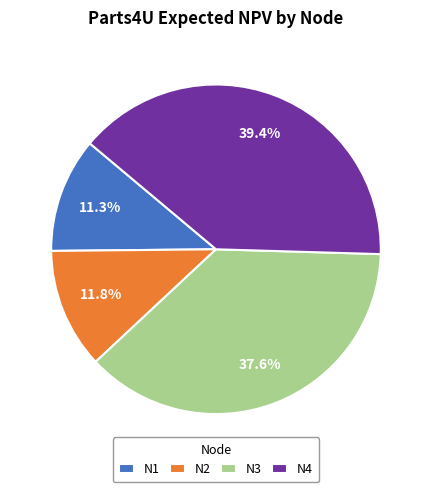

Is N2 the majority of the pie?

No